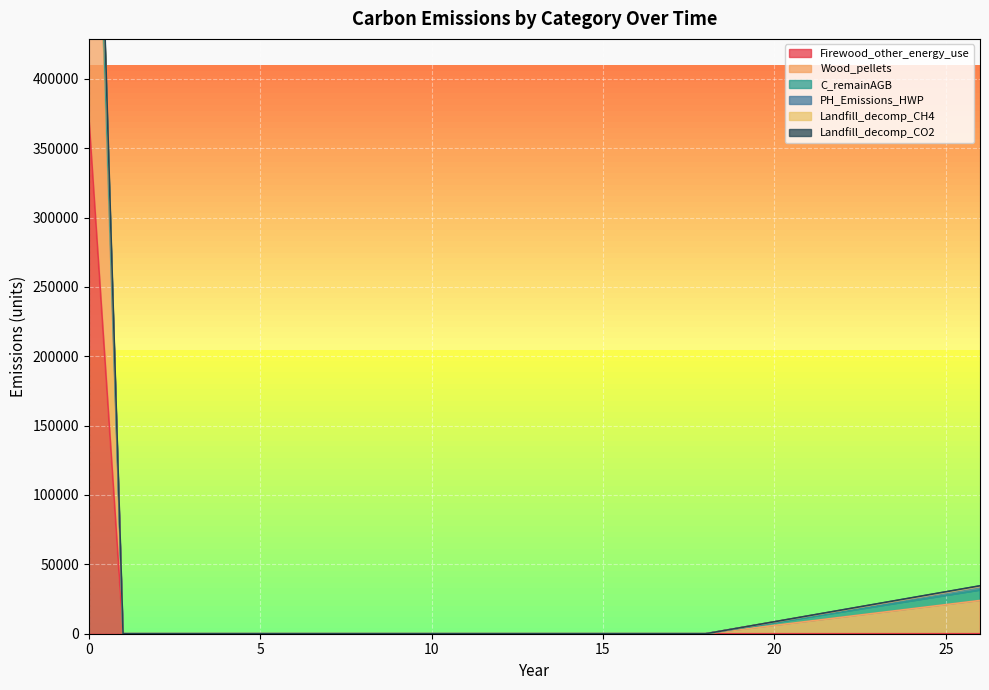

Is it true that Wood_pellets equals 1285859.8 at 0?

False